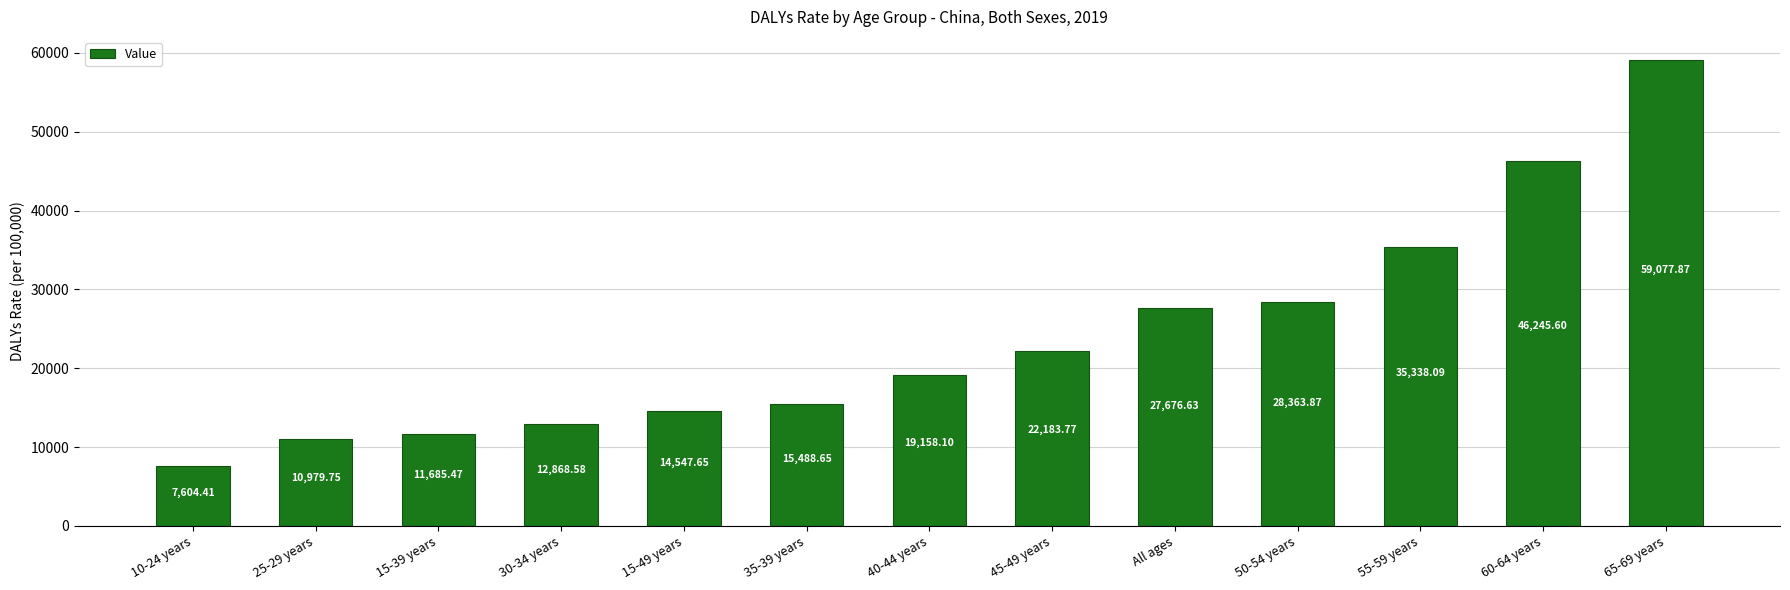

List the labels in order of value, smallest first.

10-24 years, 25-29 years, 15-39 years, 30-34 years, 15-49 years, 35-39 years, 40-44 years, 45-49 years, All ages, 50-54 years, 55-59 years, 60-64 years, 65-69 years